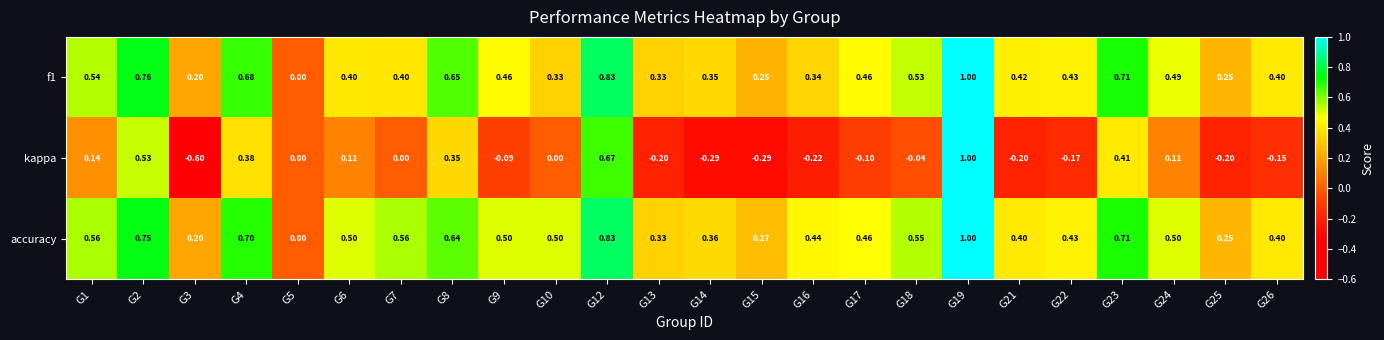

Between G8 and G22, which series saw the biggest shift?

kappa